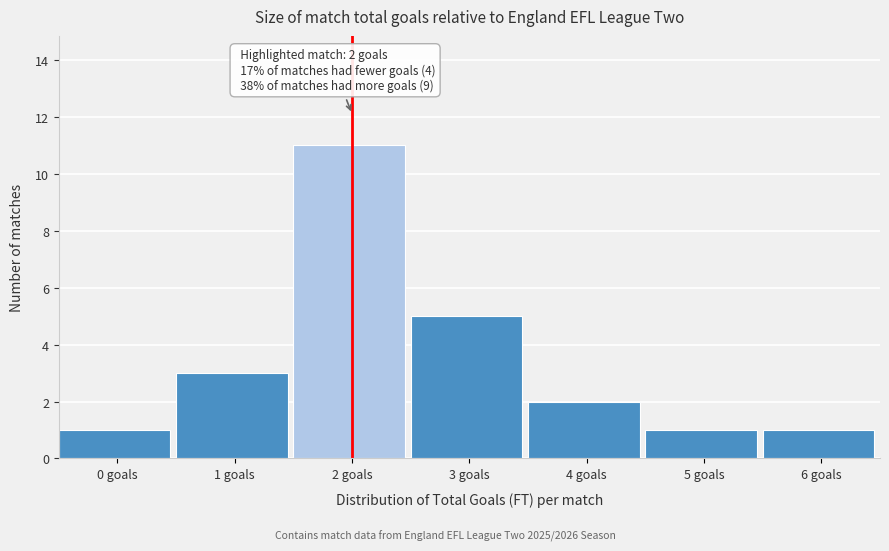

Reading left to right, what are all the values shown in this chart?

1	3	11	5	2	1	1